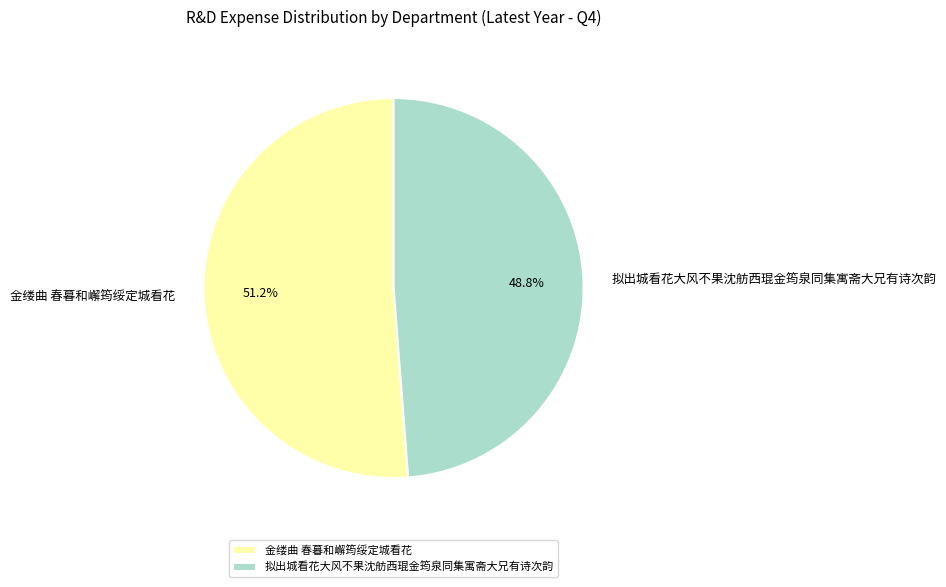

To the nearest percent, what portion does 金缕曲 春暮和嶰筠绥定城看花 represent?

51%